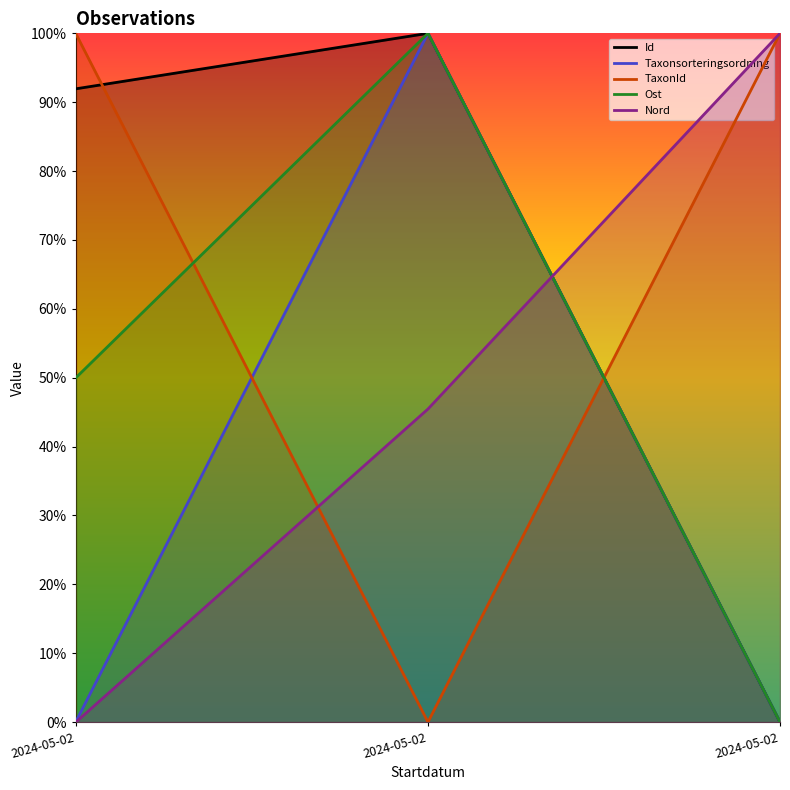

What is the total value across all series at 2024-05-02?

2.4